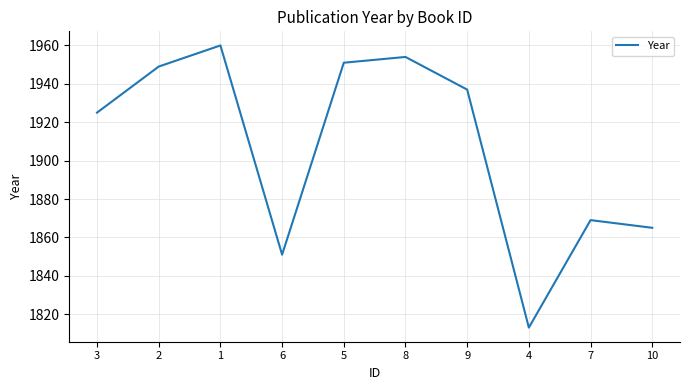

Is it true that the value at 2 is 2752?

False